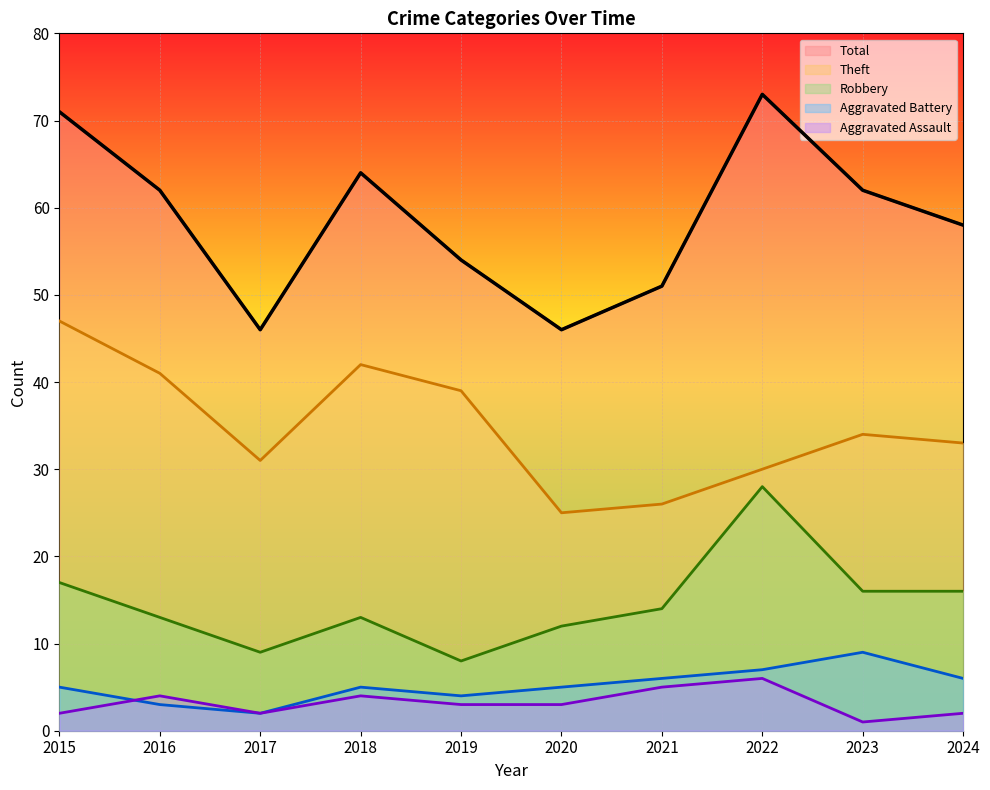

What is the value of the Theft point at the 5th from the left?

39